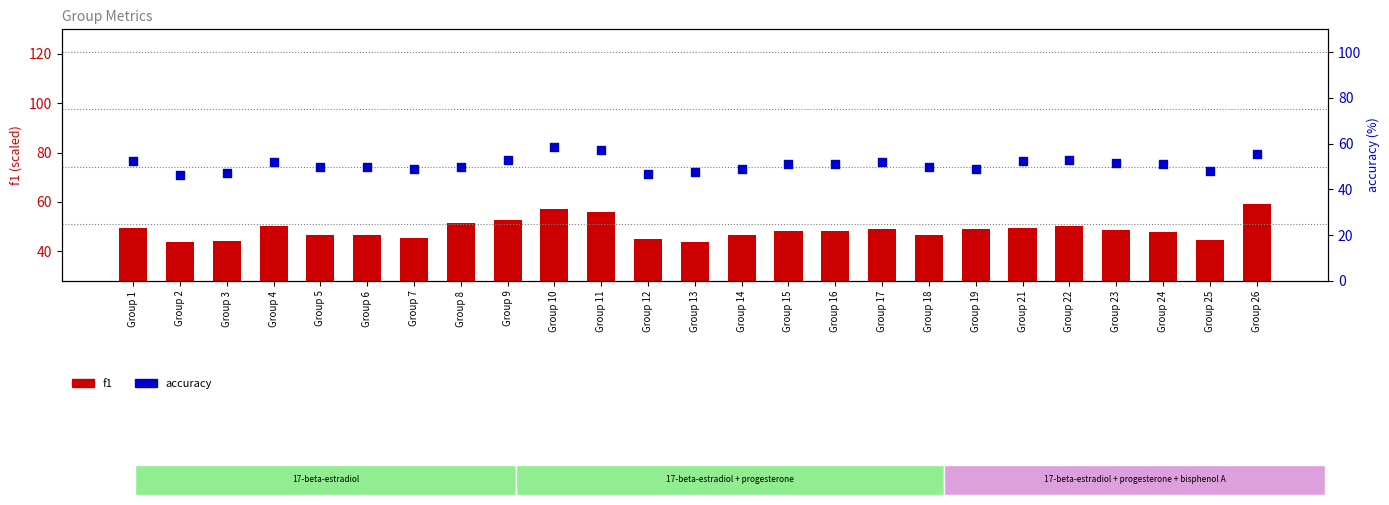

What is the total value across all series at Group 13?

91.7